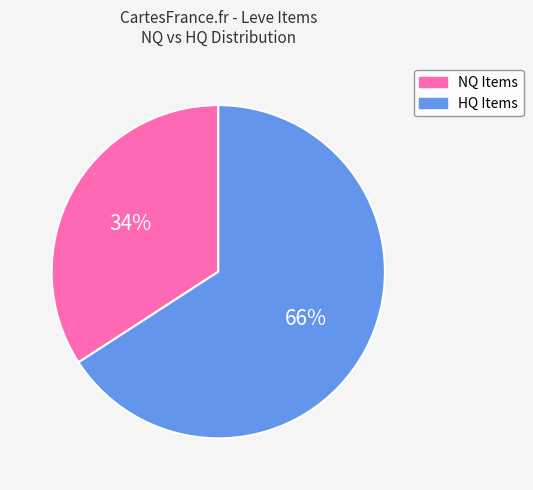

Is there any slice that represents more than half of the pie?

Yes